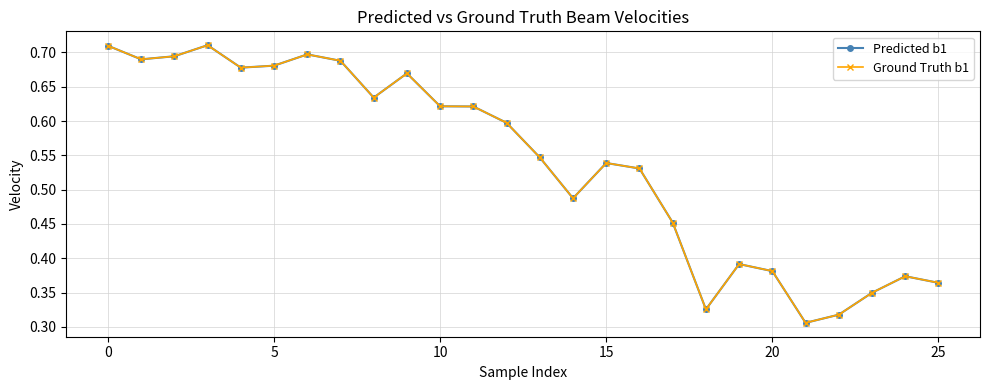

Does the chart display data point markers on the line(s)?

Yes